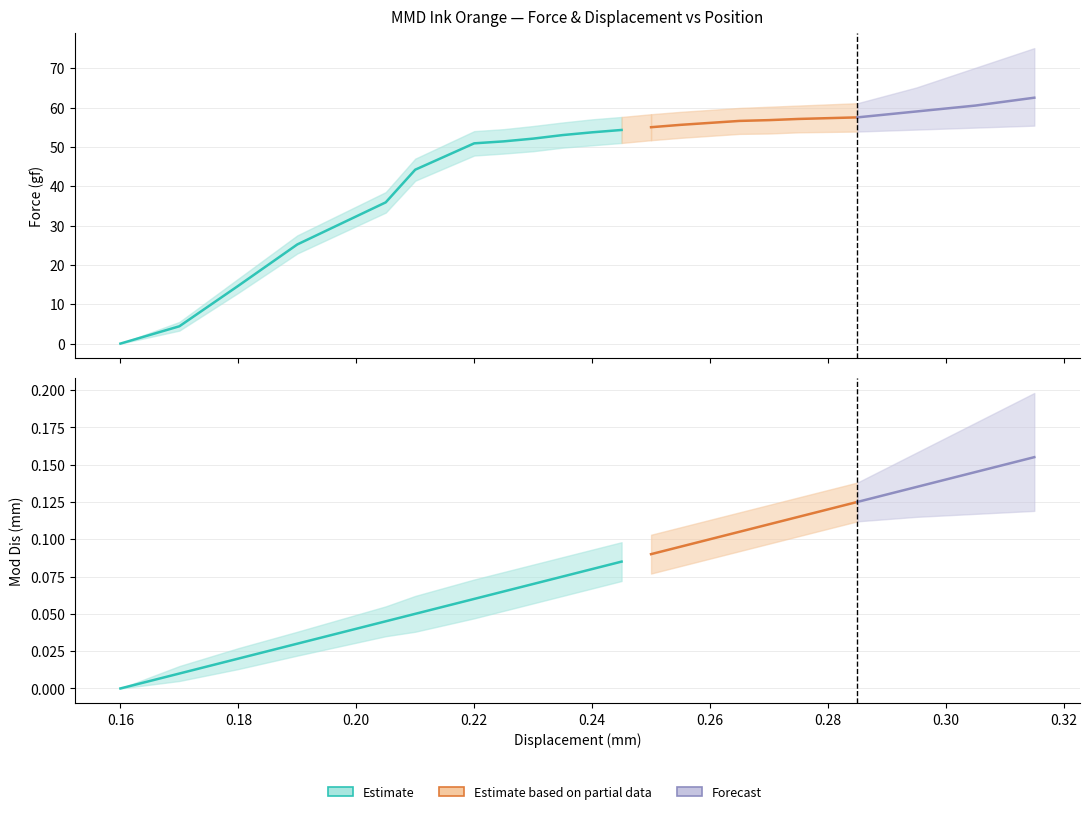

What is the difference between the second highest and second lowest values in the Force lower series?

50.5